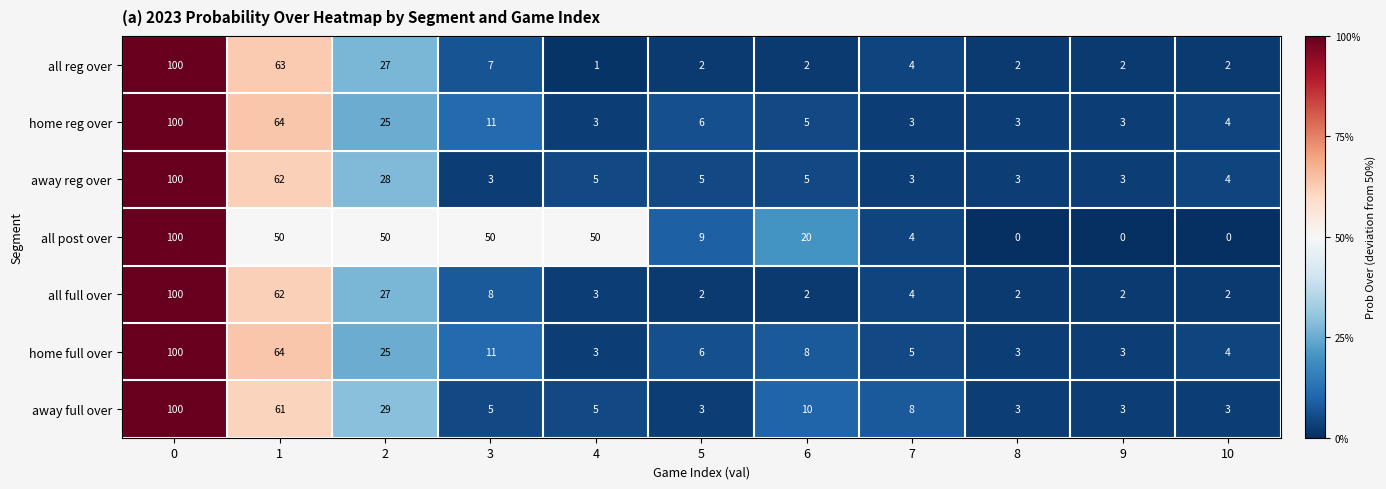

How many distinct data groups are displayed?

7